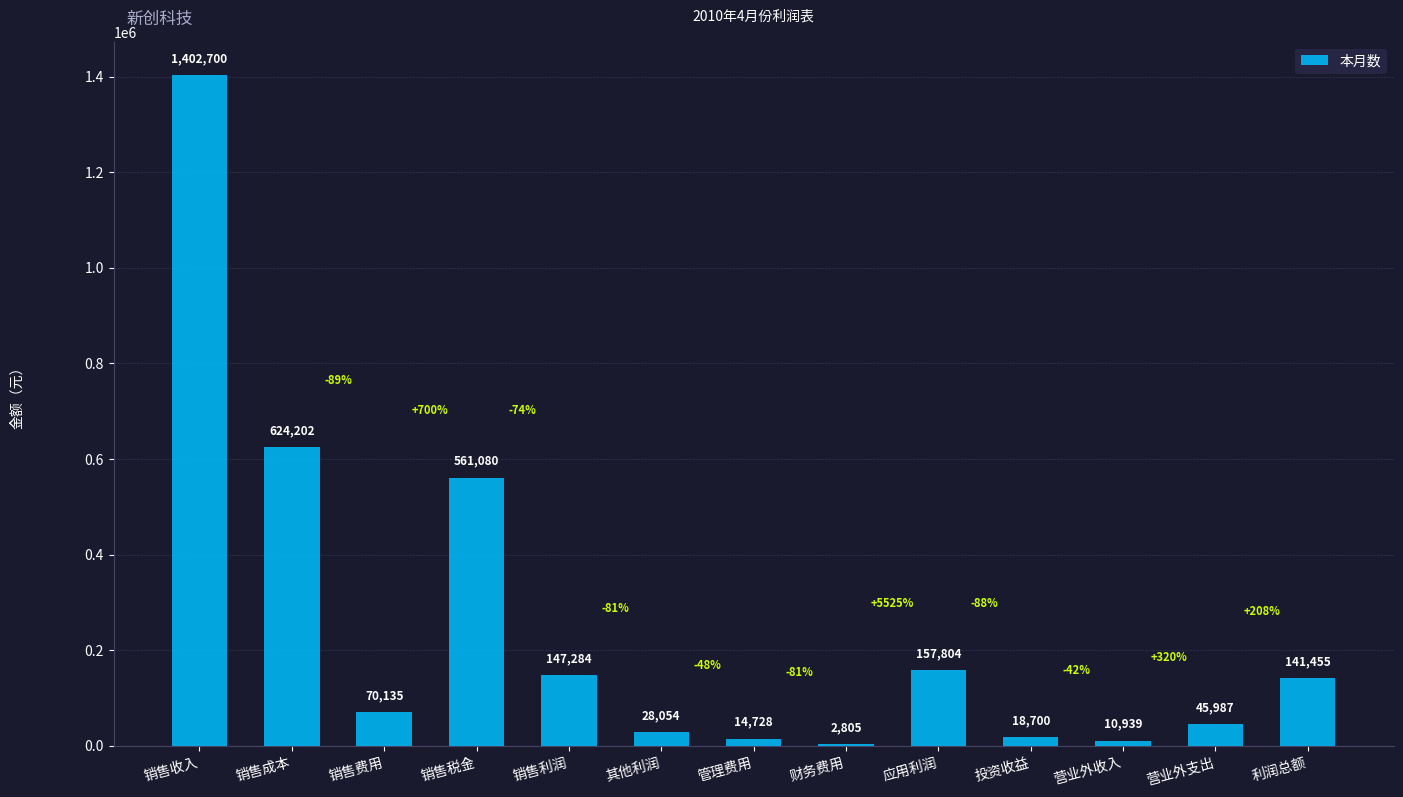

True or false: the data shows 121572.8 at 销售税金.

False